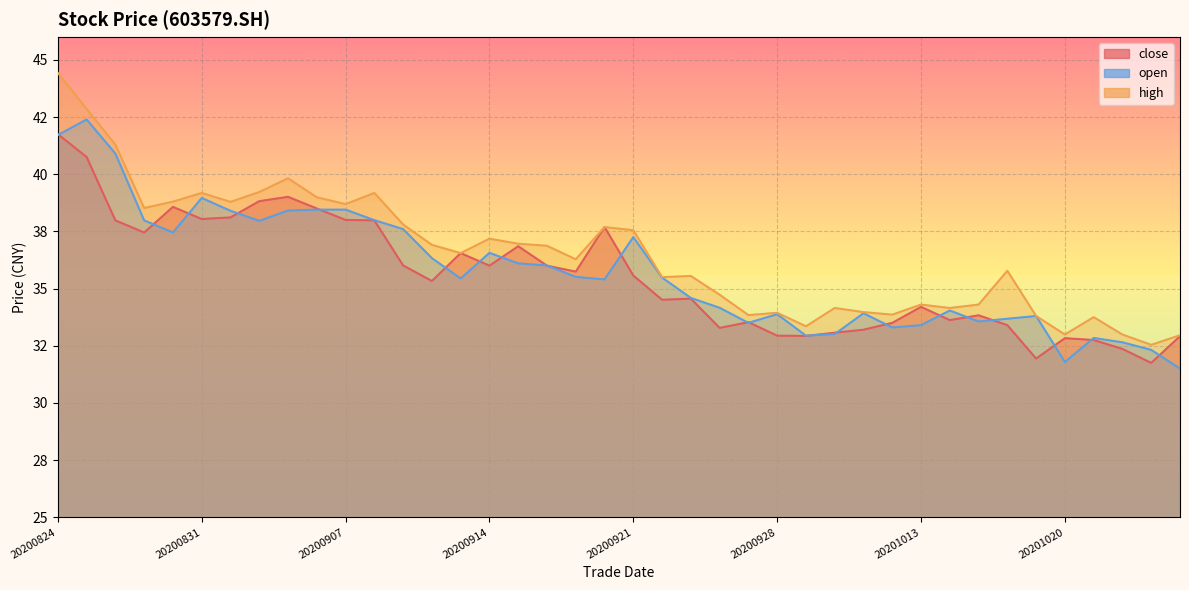

At 20201020, list the series in order from largest to smallest.

high, close, open